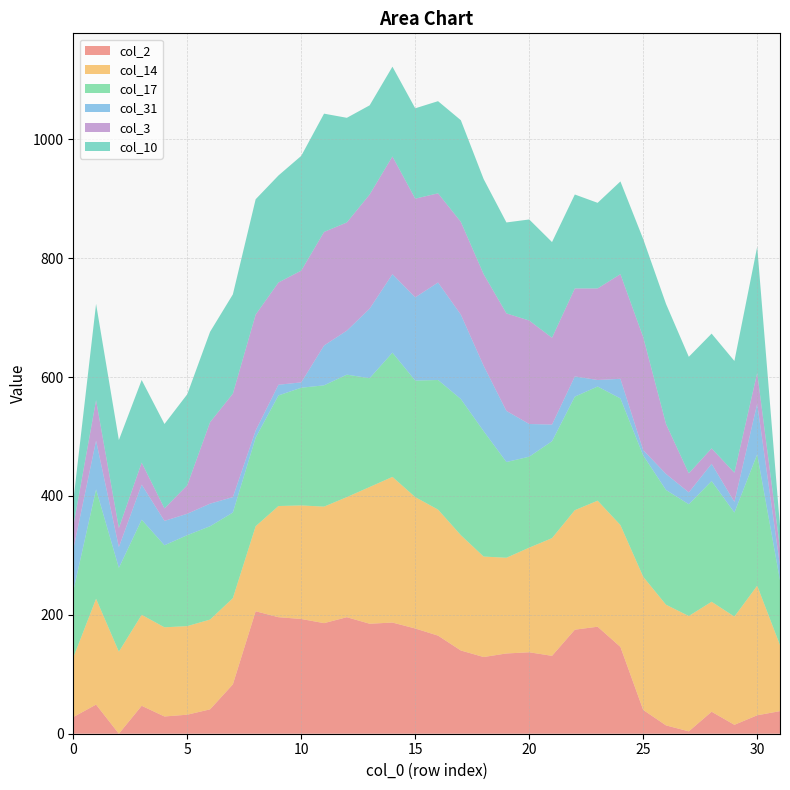

Reading left to right, what are all the values shown in this chart?

col_2: 0=28	1=49	2=0	3=47	4=29	5=32	6=41	7=83	8=206	9=196	10=193	11=186	12=196	13=185	14=187	15=177	16=165	17=140	18=129	19=135	20=137	21=131	22=175	23=180	24=146	25=40	26=14	27=4	28=37	29=15	30=31	31=38
col_14: 0=100	1=178	2=138	3=153	4=150	5=149	6=151	7=145	8=143	9=187	10=191	11=196	12=202	13=230	14=245	15=221	16=212	17=194	18=169	19=161	20=176	21=198	22=201	23=212	24=205	25=224	26=203	27=194	28=185	29=182	30=218	31=111
col_17: 0=112	1=184	2=141	3=160	4=138	5=153	6=157	7=144	8=149	9=186	10=198	11=204	12=206	13=183	14=209	15=196	16=218	17=229	18=211	19=161	20=153	21=163	22=191	23=192	24=213	25=204	26=193	27=188	28=203	29=175	30=221	31=109
col_31: 0=70	1=82	2=35	3=59	4=41	5=36	6=38	7=26	8=12	9=18	10=9	11=67	12=74	13=117	14=132	15=140	16=164	17=142	18=110	19=86	20=55	21=28	22=34	23=11	24=33	25=9	26=27	27=20	28=29	29=18	30=85	31=25
col_3: 0=39	1=68	2=32	3=37	4=21	5=48	6=137	7=174	8=195	9=172	10=188	11=191	12=182	13=192	14=198	15=166	16=150	17=156	18=154	19=164	20=174	21=146	22=148	23=154	24=176	25=190	26=84	27=32	28=26	29=49	30=52	31=29
col_10: 0=42	1=162	2=148	3=139	4=142	5=153	6=152	7=167	8=194	9=180	10=193	11=199	12=176	13=150	14=151	15=152	16=155	17=171	18=160	19=153	20=170	21=161	22=158	23=144	24=156	25=165	26=202	27=196	28=193	29=188	30=212	31=37